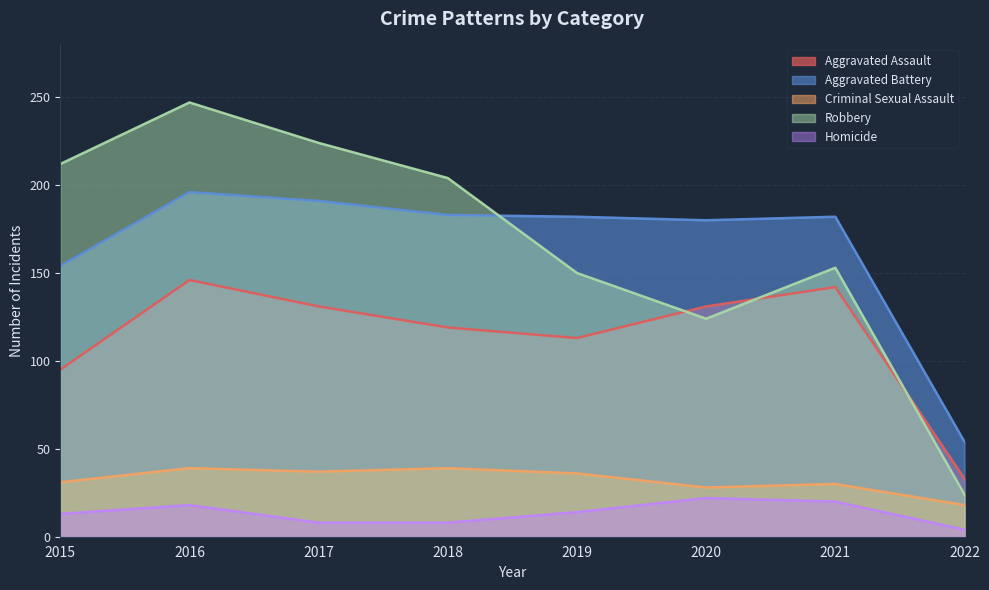

What is the value of the Homicide point at the 1st from the left?

13